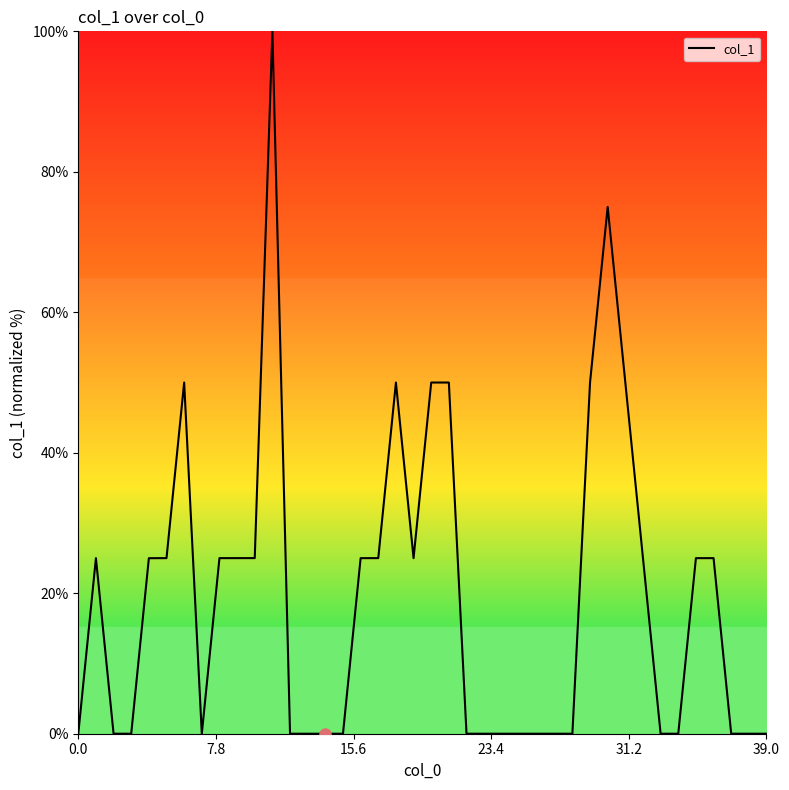

What is the greatest value displayed?

100.0